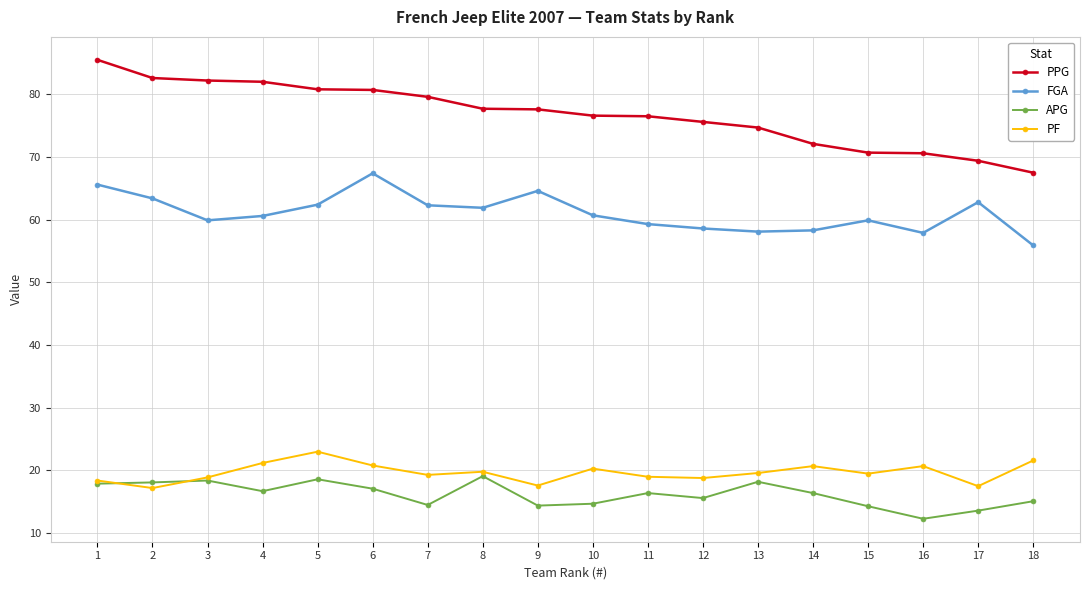

What is the sum of the APG values at 18 and 11?

31.5